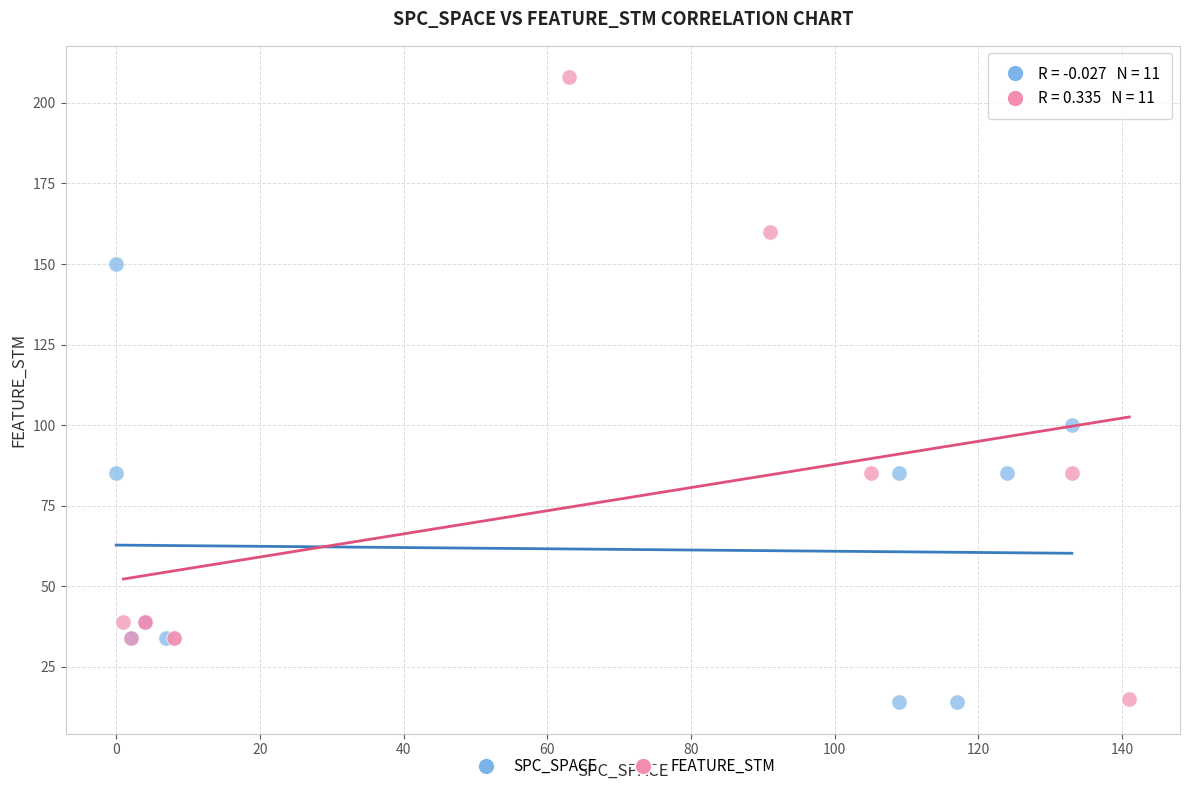

Which series reaches the maximum Y coordinate?

FEATURE_STM